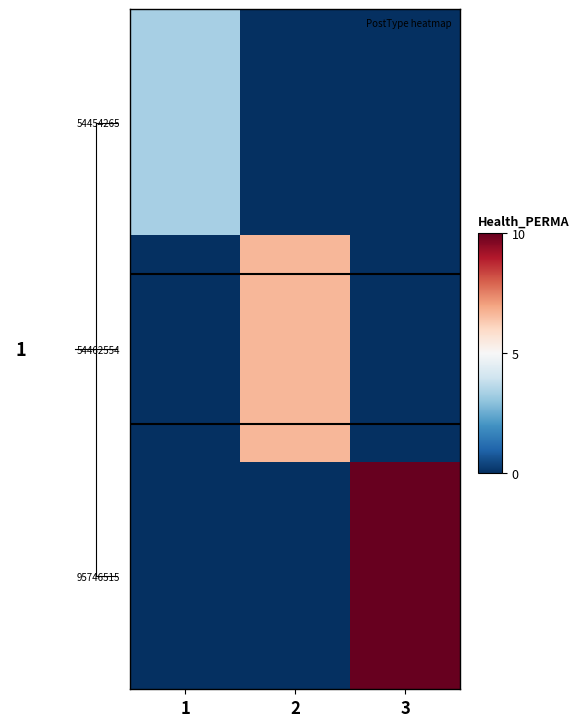

Reading left to right, what are all the values shown in this chart?

54454265: 1=1	2=0	3=0
54462554: 1=0	2=2	3=0
95746515: 1=0	2=0	3=3